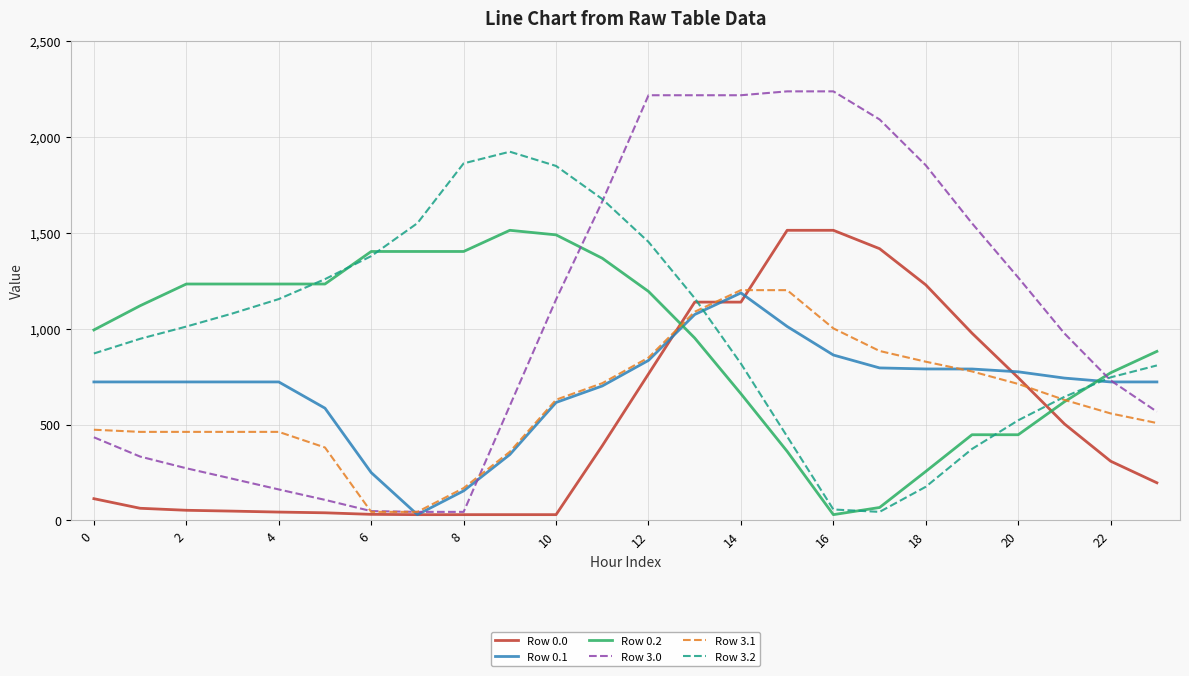

What is the maximum value shown in the chart?

2236.0